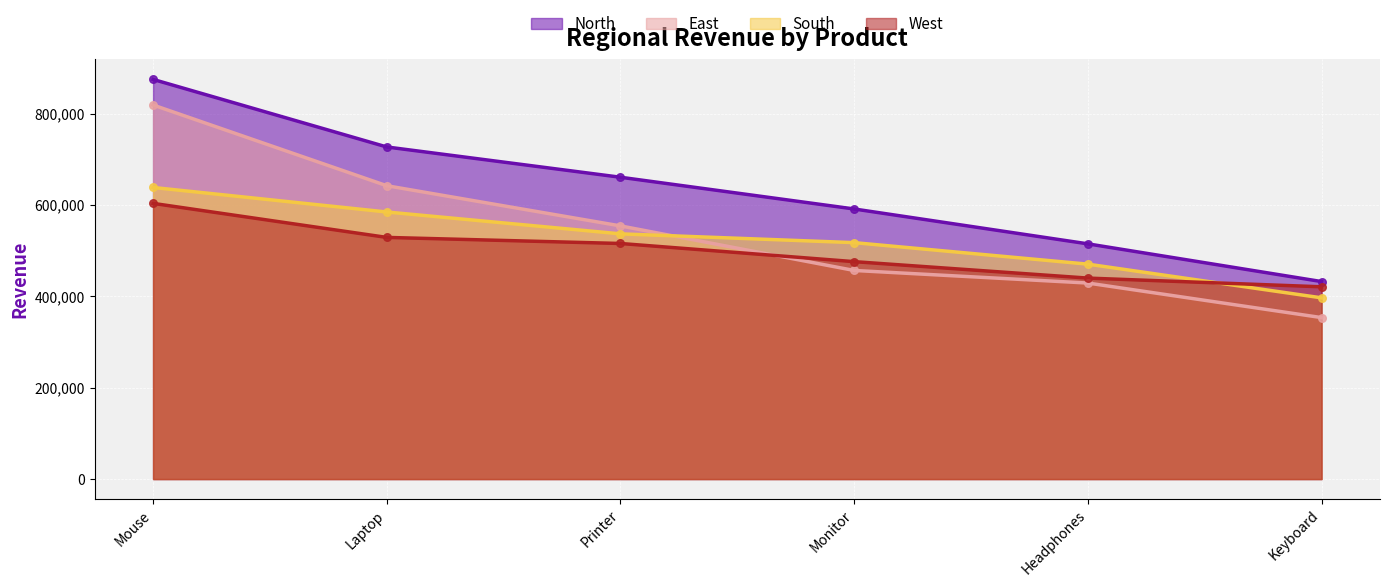

At which category is the sum across all series the highest?

Mouse